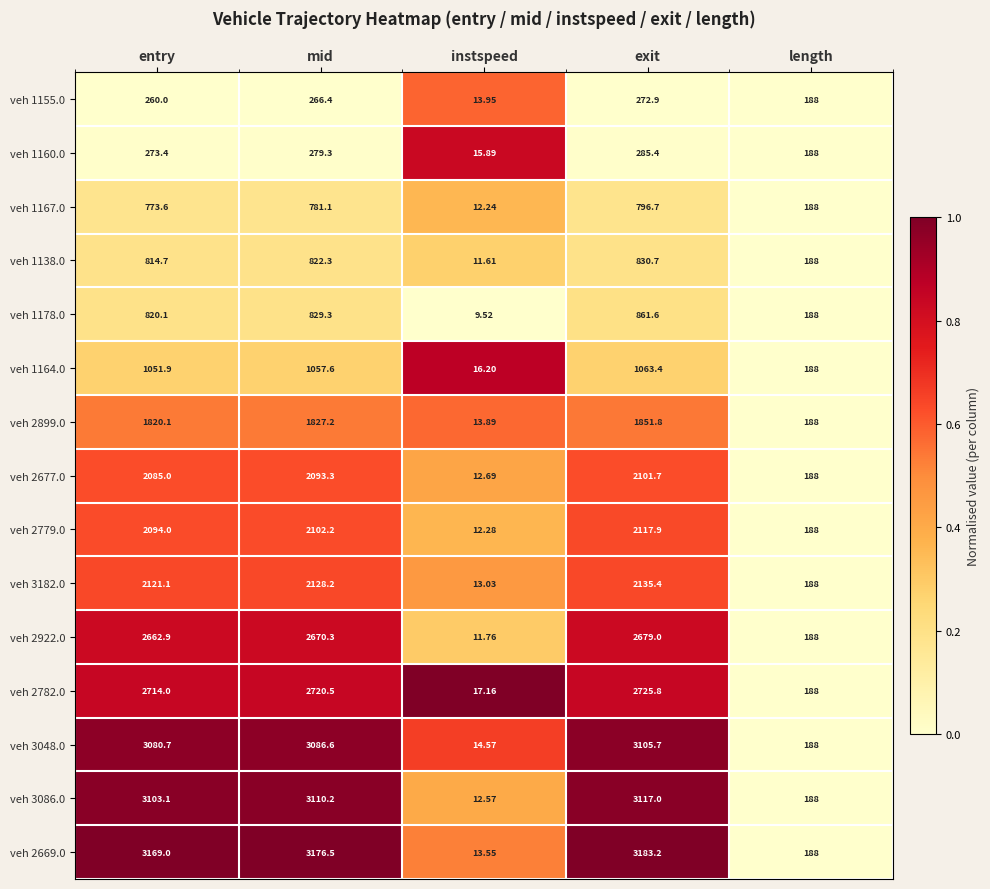

Rank the categories by veh 2779.0 value from lowest to highest.

instspeed, length, entry, mid, exit